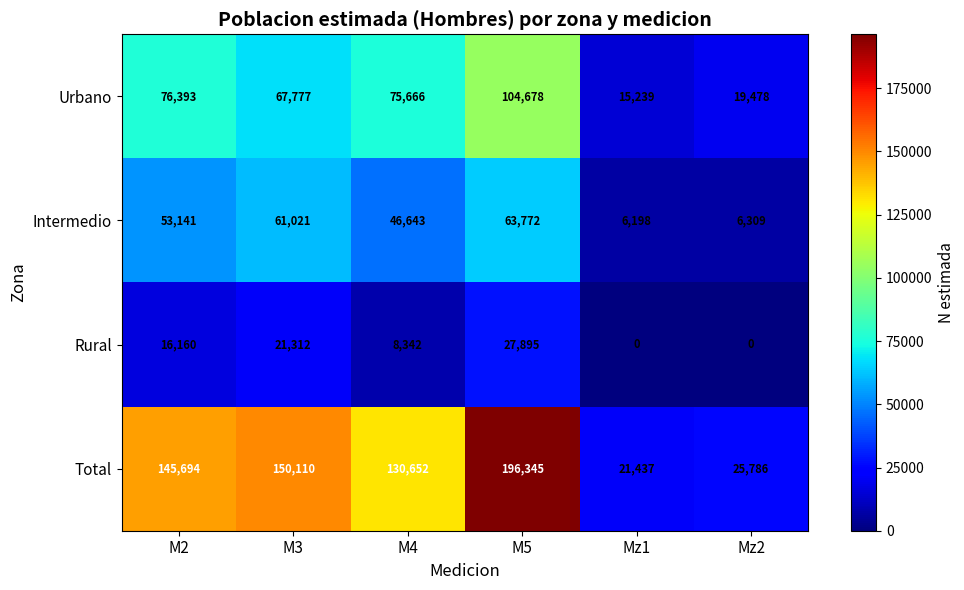

List the series in order of their overall mean, highest first.

Total, Urbano, Intermedio, Rural